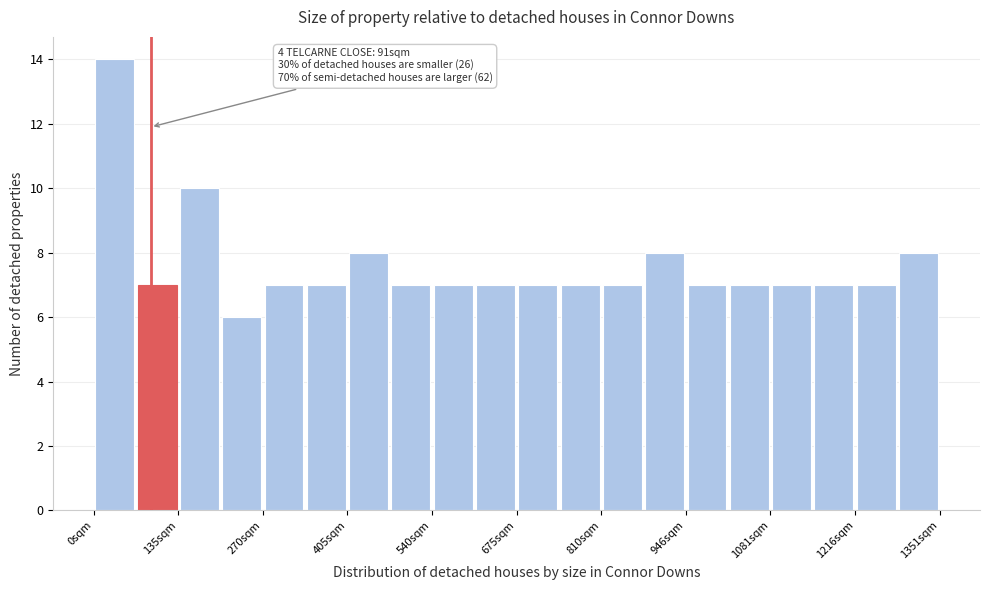

Read against the x-axis, roughly where is the centre of the tallest bar?

40